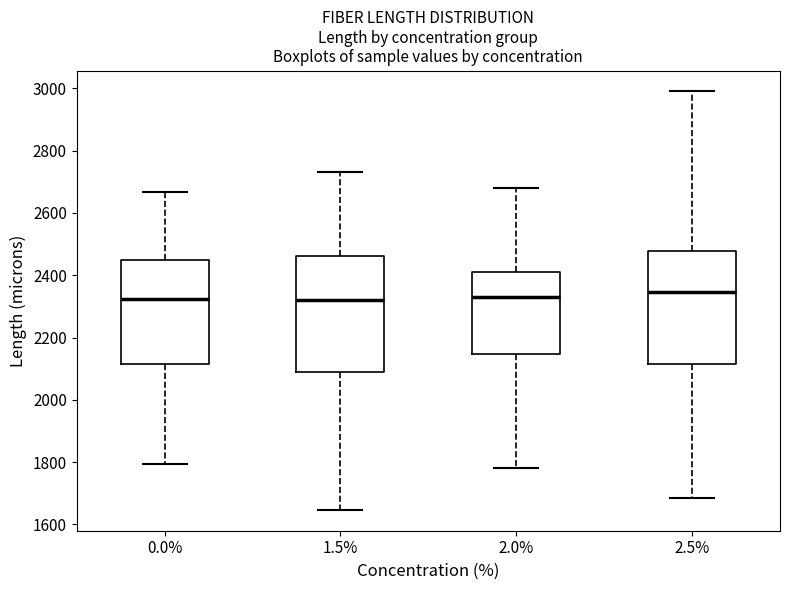

Reading left to right, read every box against the y-axis: the position of its median line, the range the box covers, and the ends of its whiskers. The values are not printed on the chart, so give them approximately, as read against the axis.

0.0%: median 2320, box 2120 to 2460, whiskers 1800 to 2660
1.5%: median 2320, box 2080 to 2460, whiskers 1640 to 2740
2.0%: median 2340, box 2140 to 2420, whiskers 1780 to 2680
2.5%: median 2340, box 2120 to 2480, whiskers 1680 to 2980